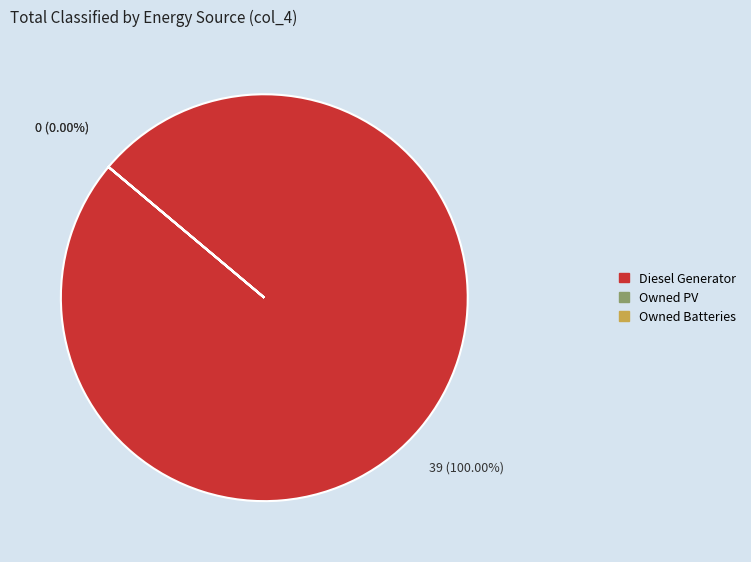

Between Owned PV and Diesel Generator, which is larger?

Diesel Generator